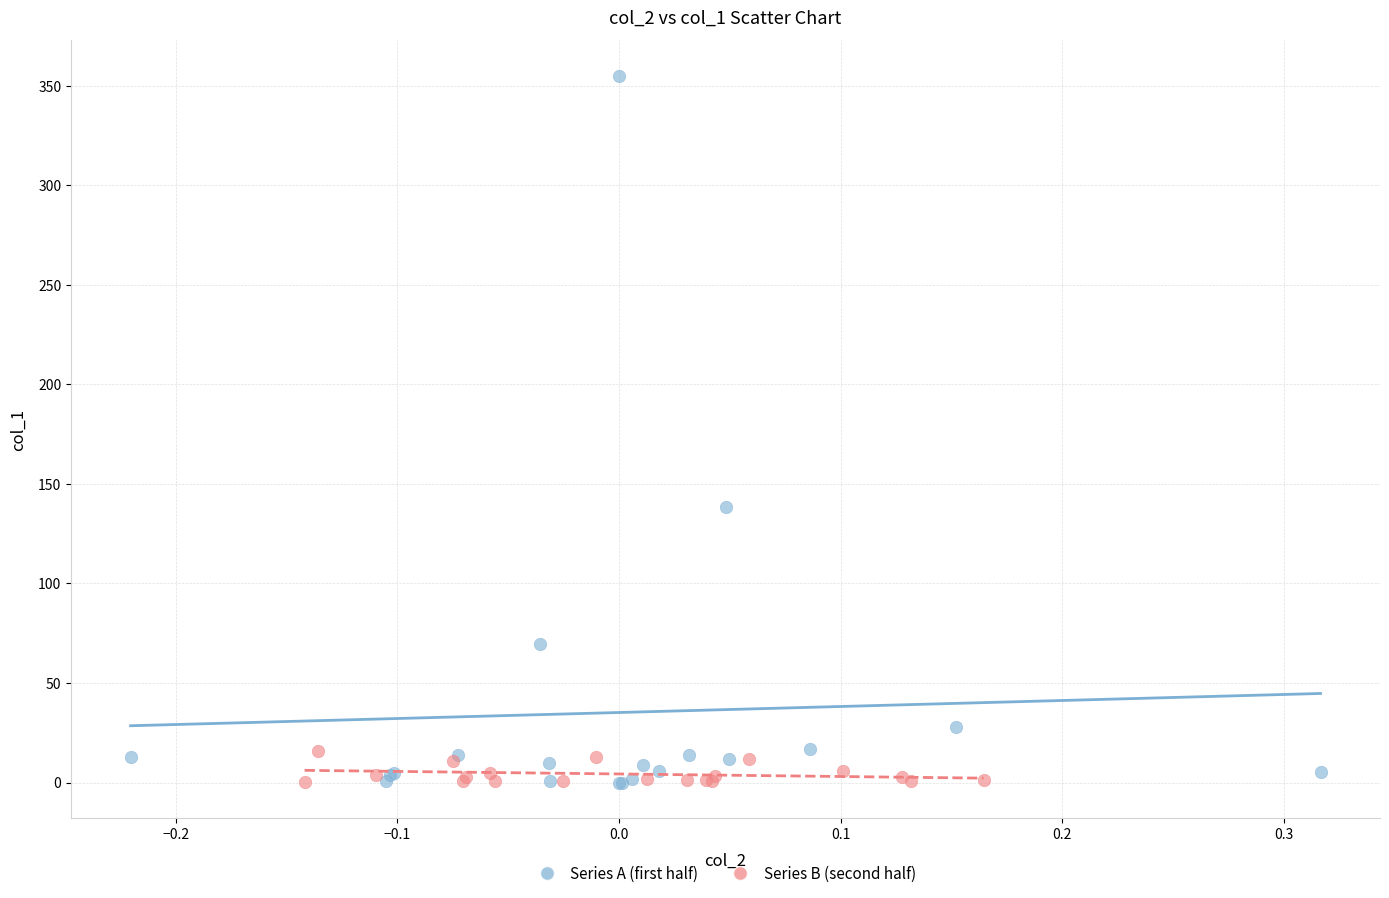

Which series contains the highest Y value?

Series A (first half)